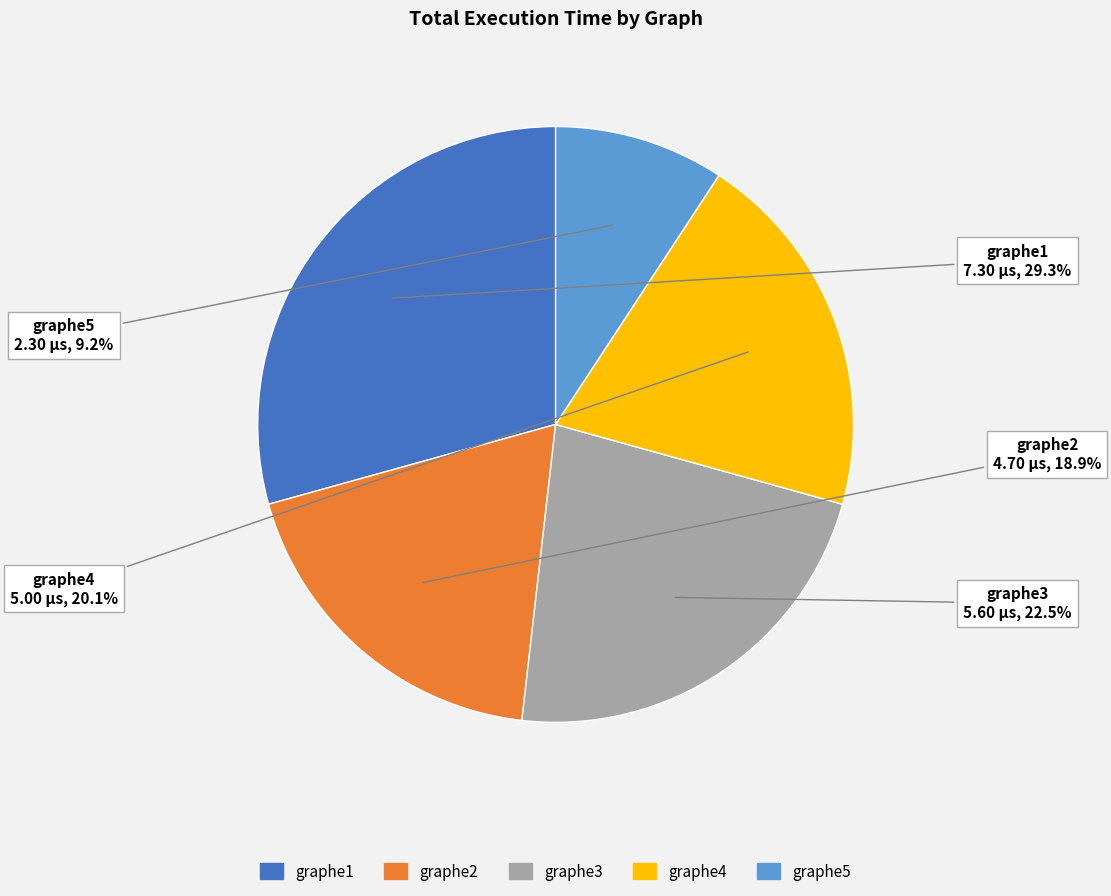

To the nearest percent, what is the average slice percentage?

20%